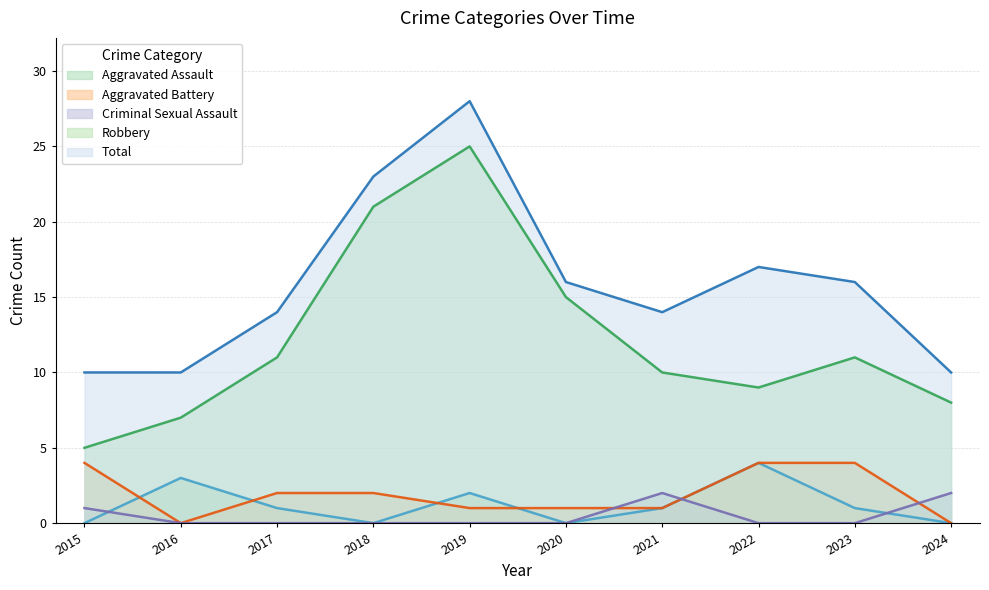

What is the difference between the Total values at 2016 and 2021?

4